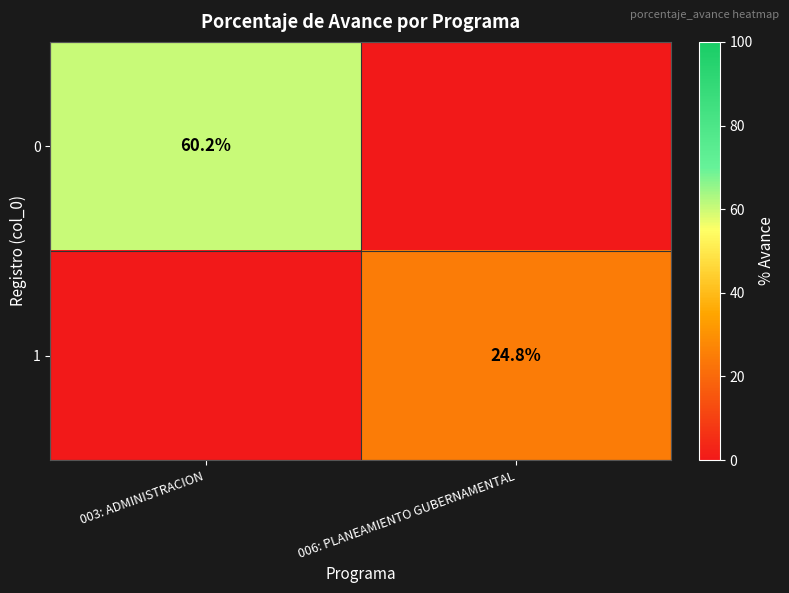

Is it true that 0 equals 78.4 at 003: ADMINISTRACION?

False